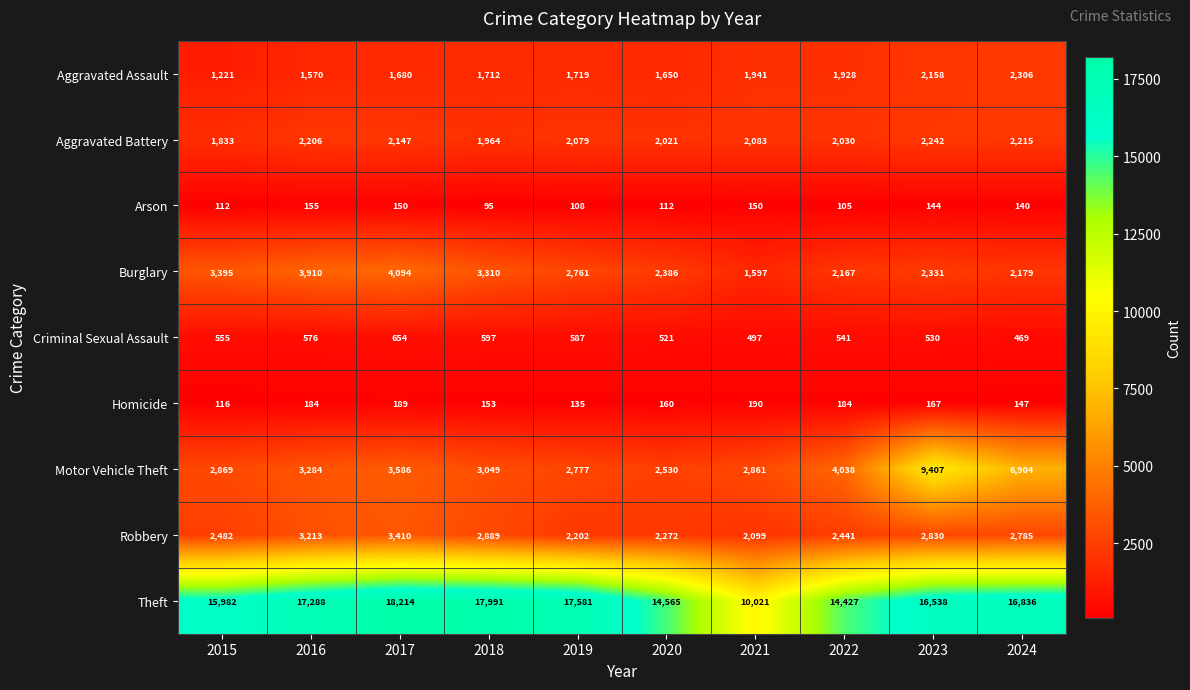

How many data points does each series have?

10